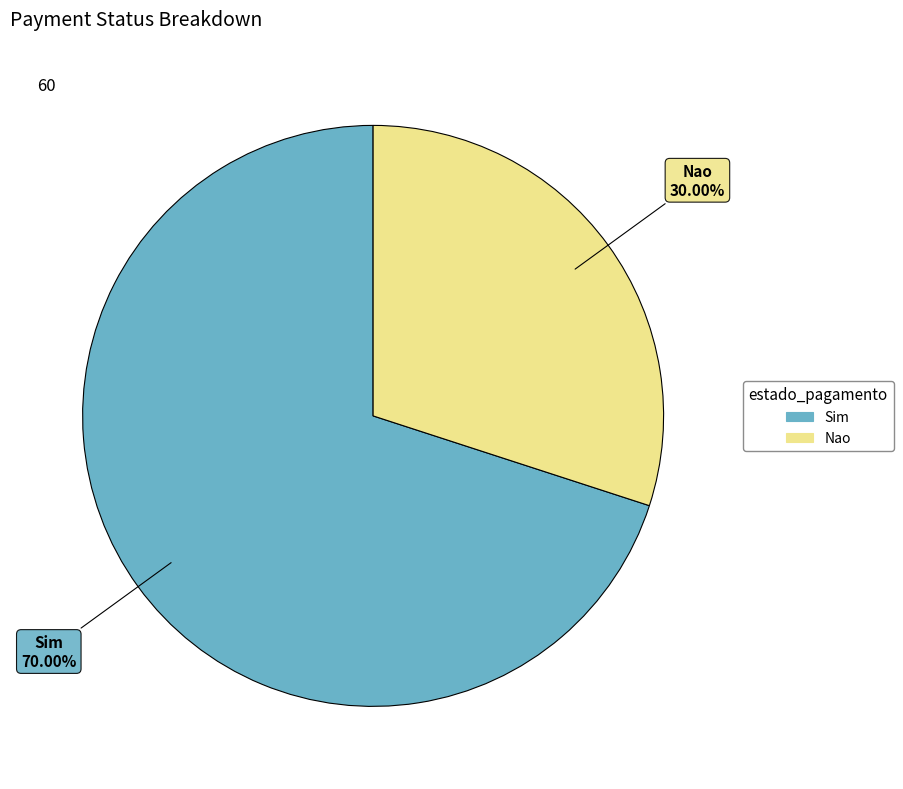

Which slice is the smallest?

Nao